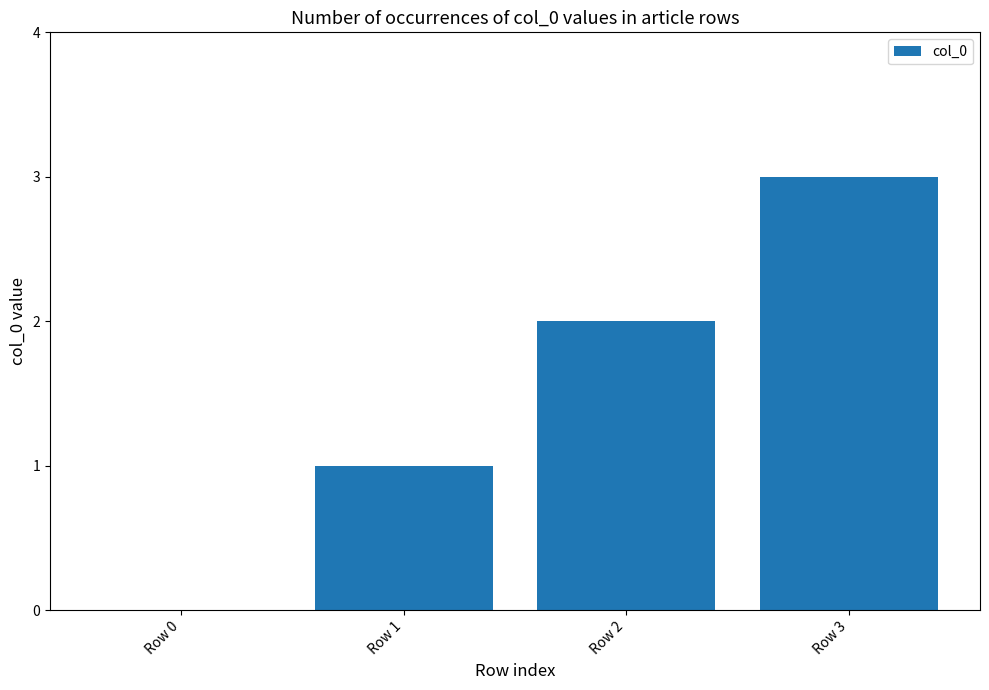

The chart shows a value of 1 at Row 2. True or false?

False